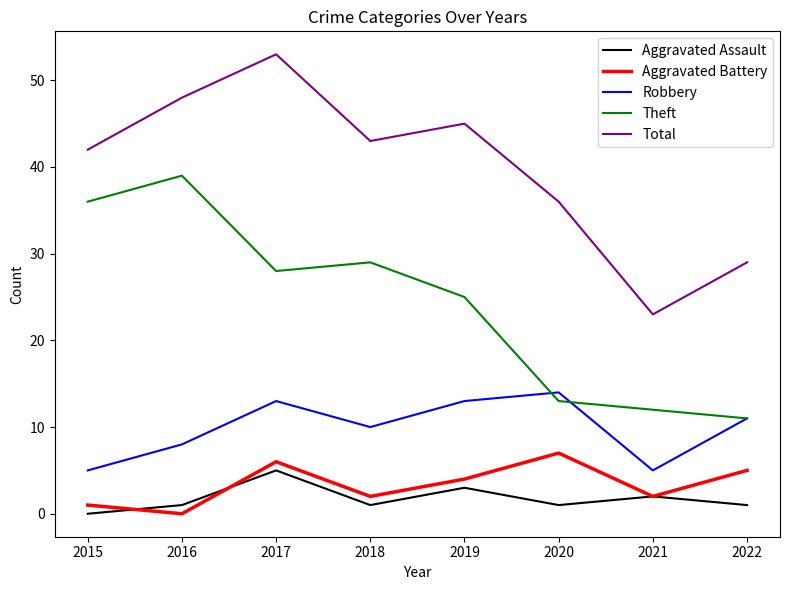

At 2016, list the series in order from largest to smallest.

Total, Theft, Robbery, Aggravated Assault, Aggravated Battery